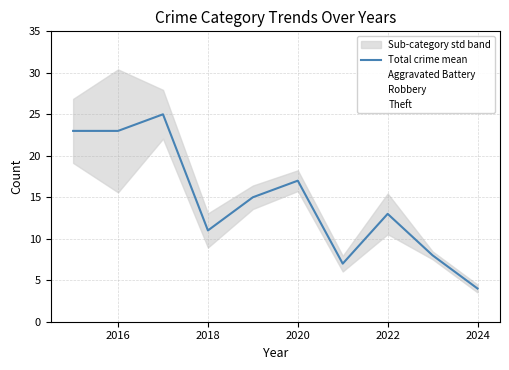

At how many categories does at least one series exceed 5?

9